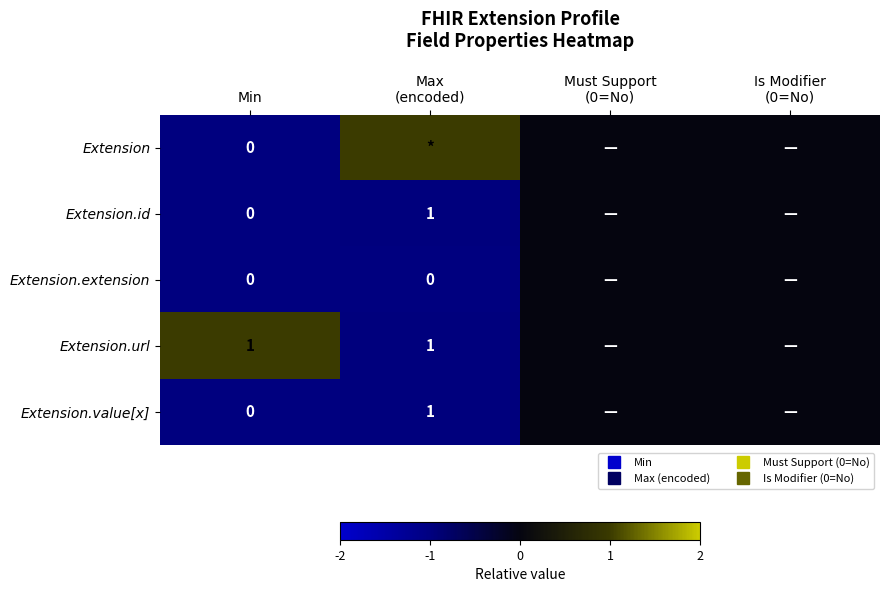

How many Extension.value[x] values are between 0 and 1?

2